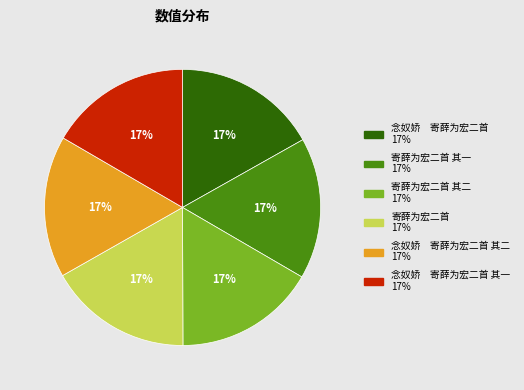

Is there a majority slice in this chart?

No